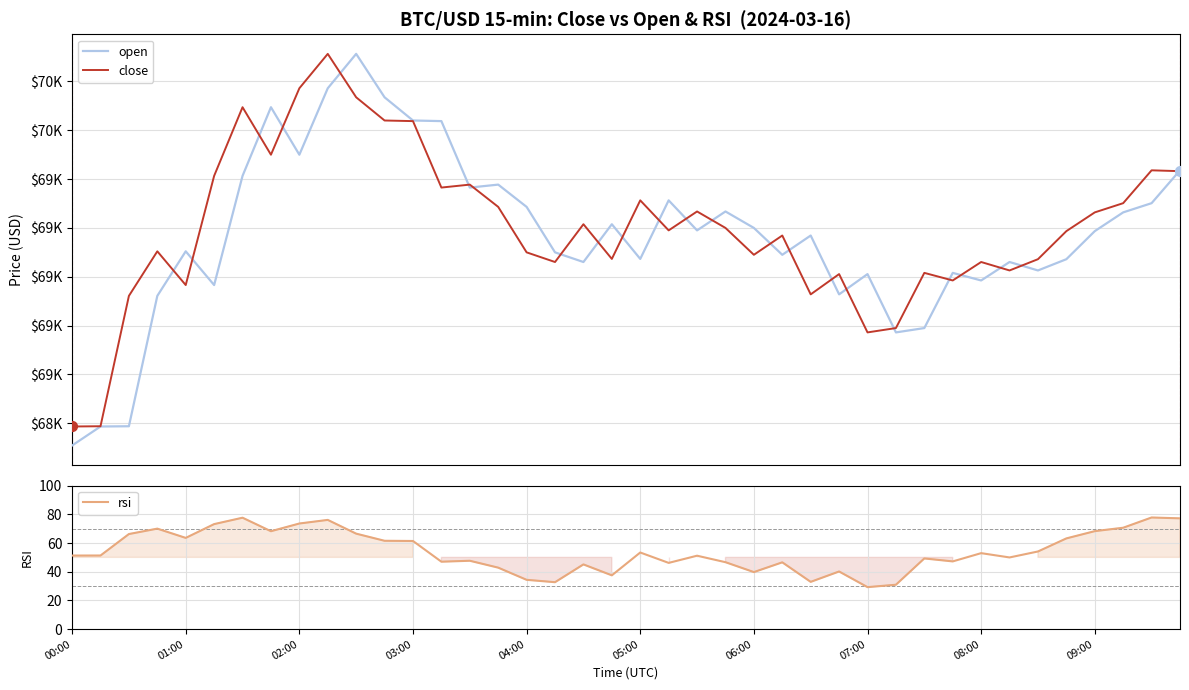

True or false: rsi has a value of 29.3 at 07:00.

True